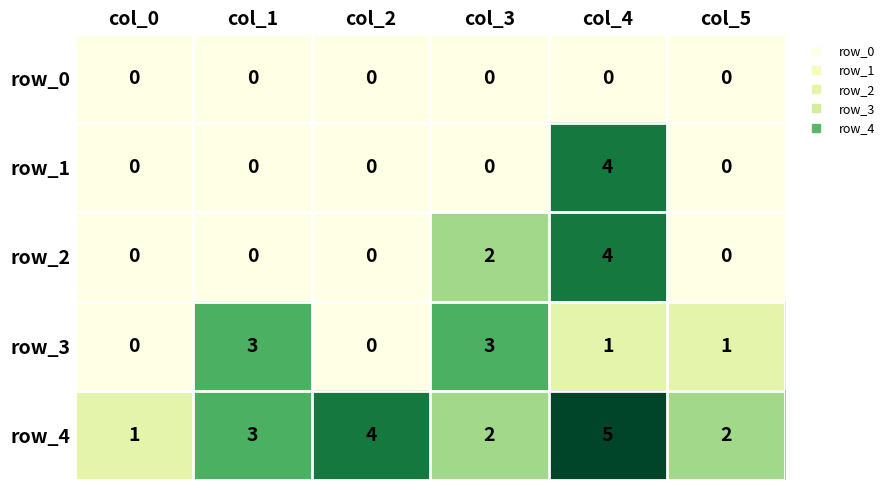

At which label does row_3 first exceed 1?

col_1